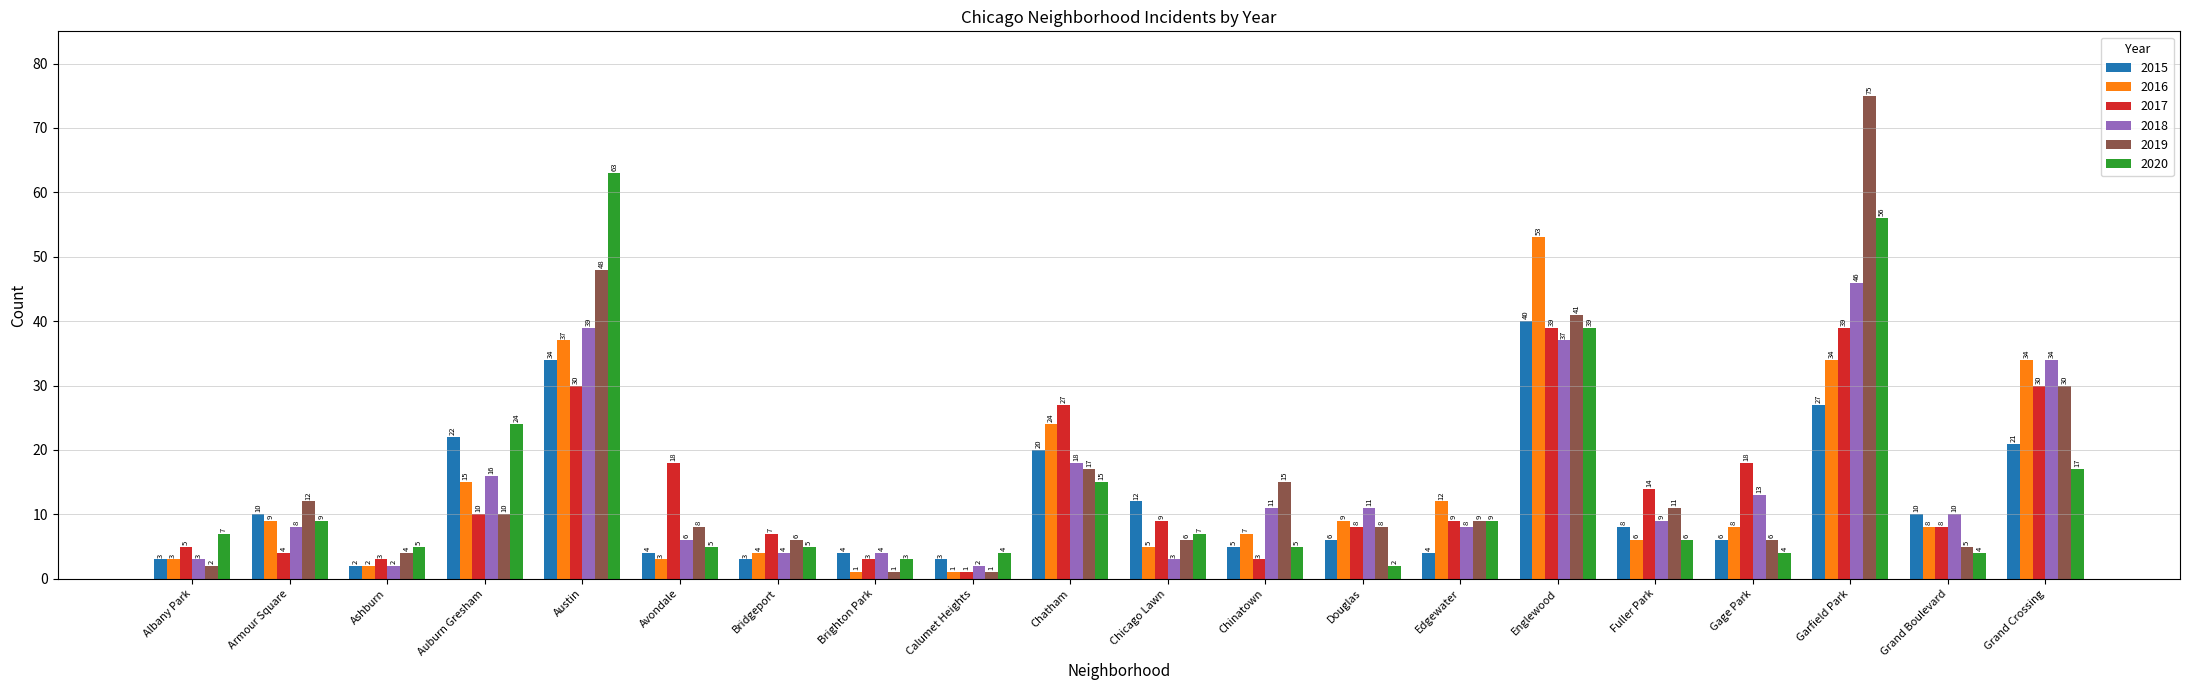

At how many categories does at least one series exceed 71?

1